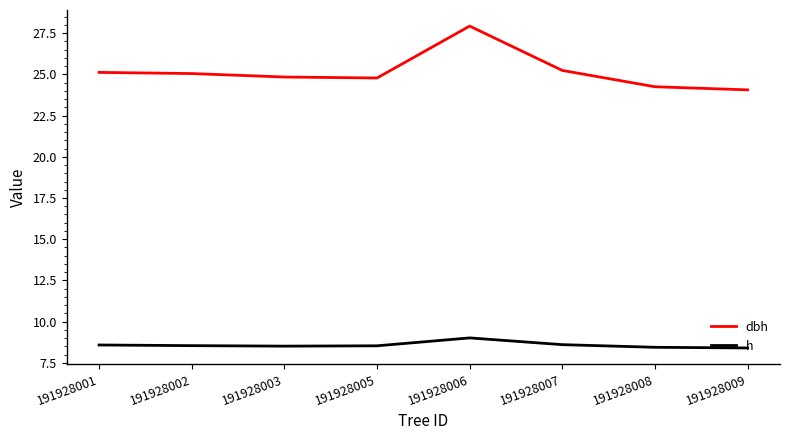

Is it true that dbh equals 9.5 at 191928009?

False